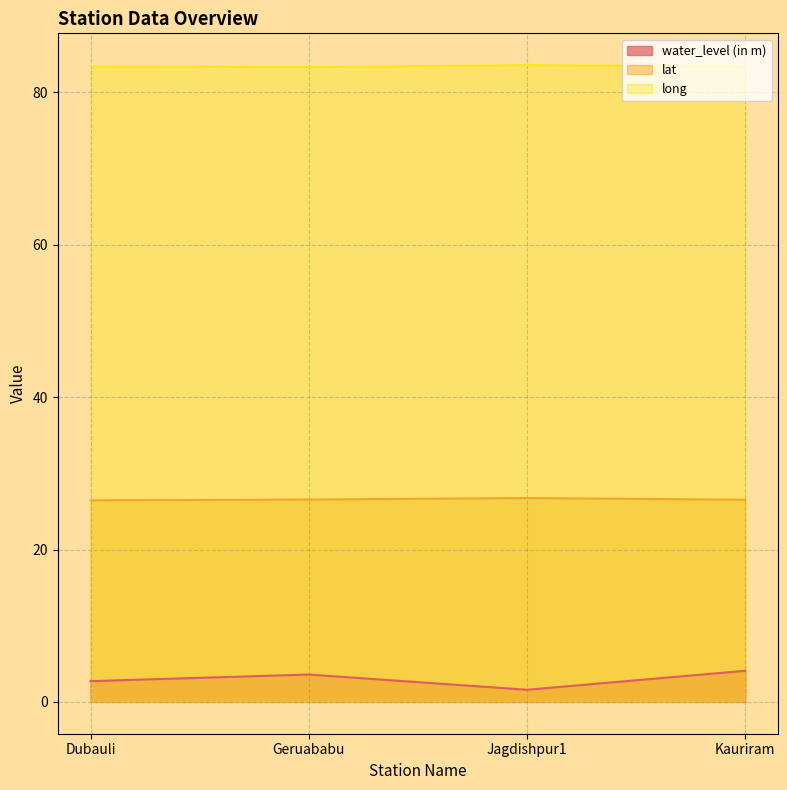

Reading left to right, transcribe all the data shown in this chart.

water_level (in m): 2.7	3.6	1.6	4.1
lat: 26.5	26.6	26.8	26.5
long: 83.4	83.3	83.6	83.4